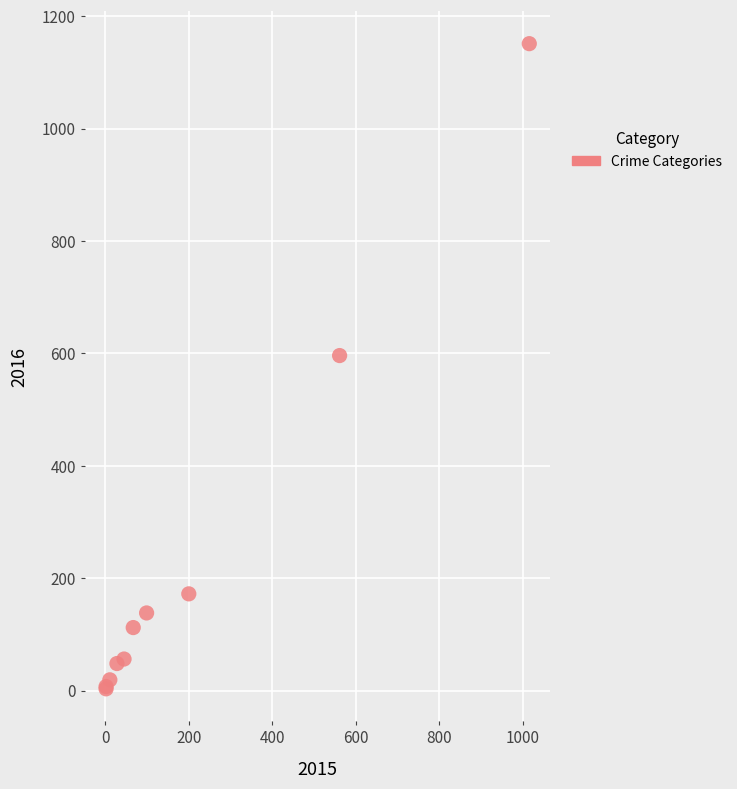

What Y value in the scatter plot is closest to 577?

596